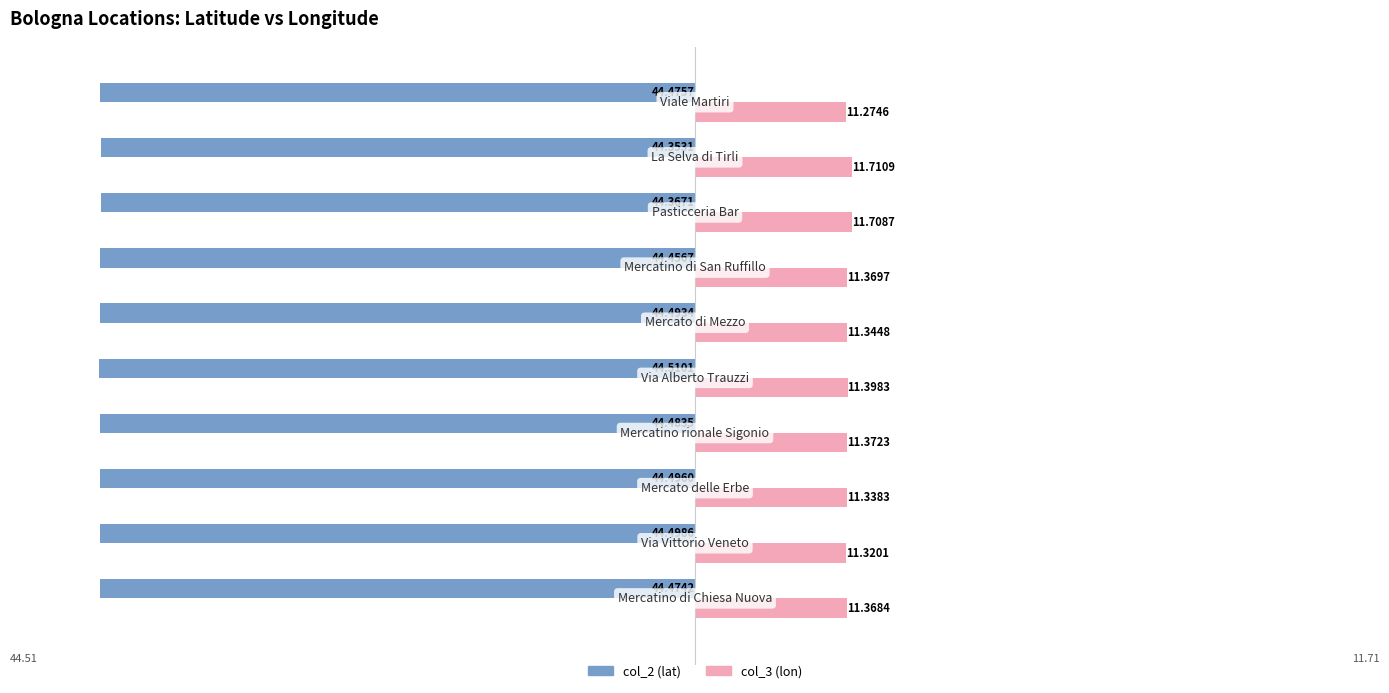

Which series has the largest total across all categories?

col_3 (lon)